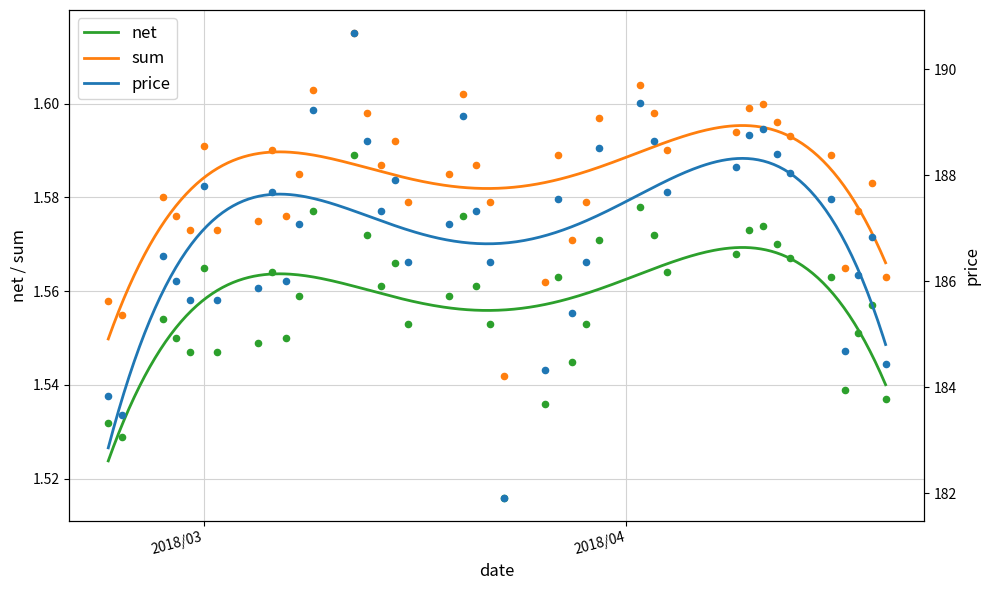

Which series reaches the minimum Y coordinate?

net